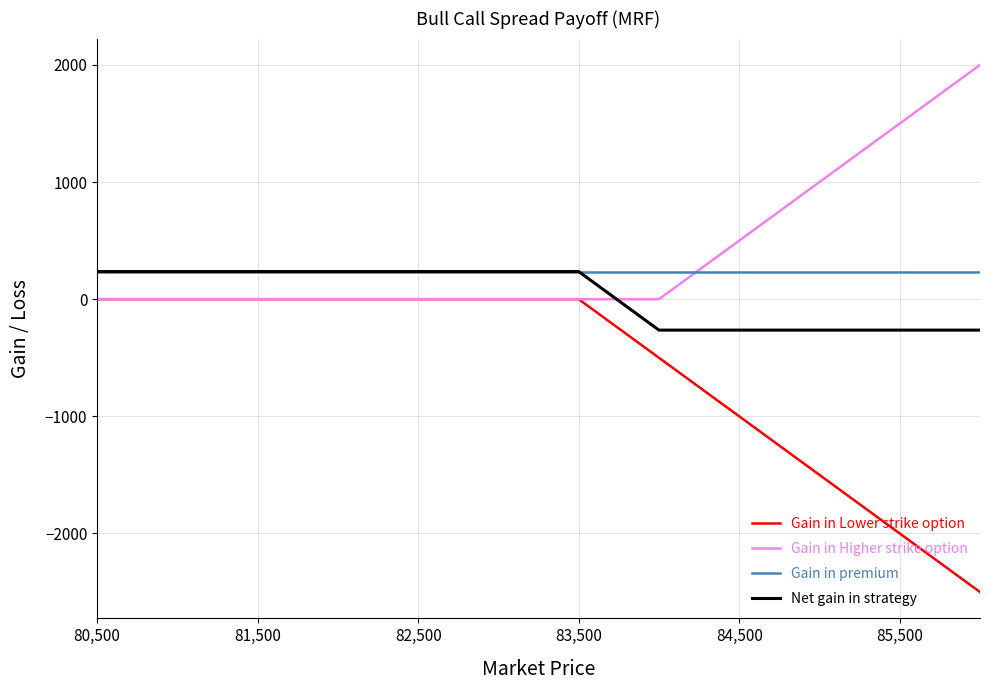

How many lines are shown in the chart?

4